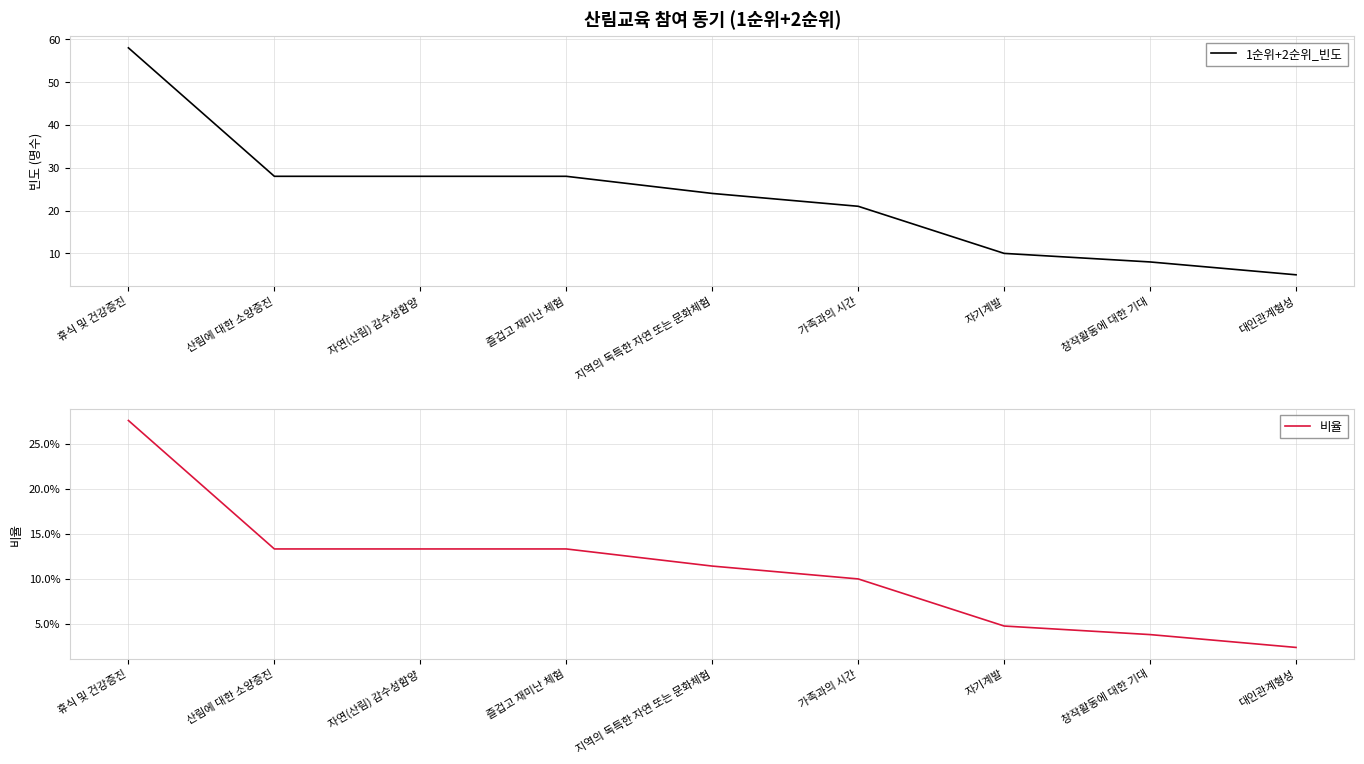

Between 즐겁고 재미난 체험 and 창작활동에 대한 기대, which is larger?

즐겁고 재미난 체험